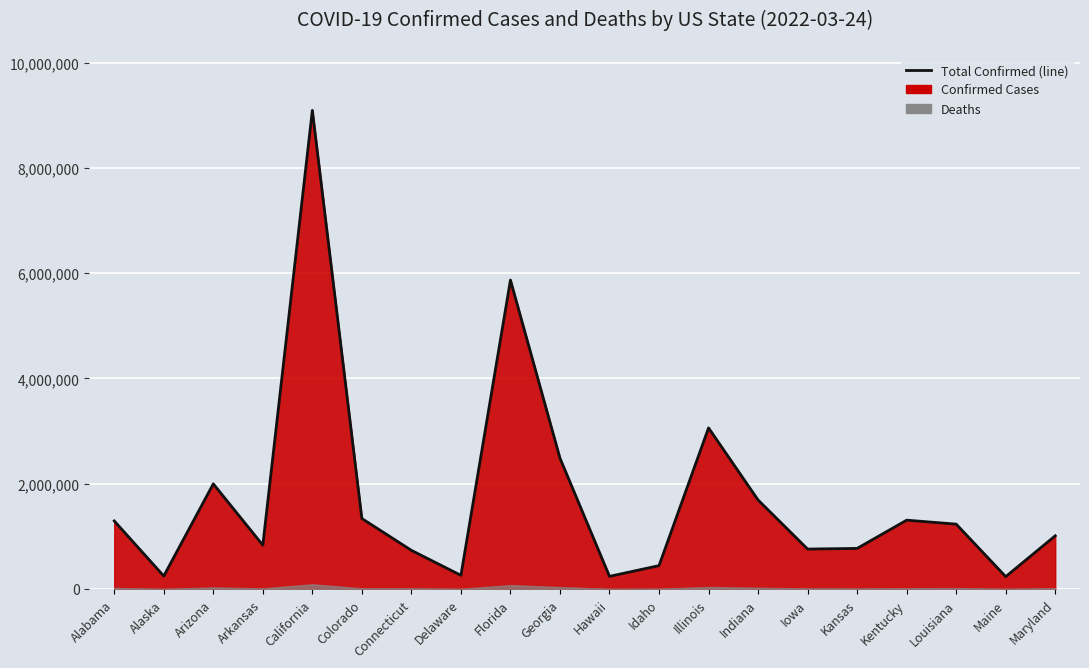

Reading left to right, extract all data points from this chart.

1292344	245832	1997037	832205	9091110	1338331	733767	259003	5868263	2485113	239591	443479	3059922	1689919	758064	770314	1306877	1231676	234413	1009705